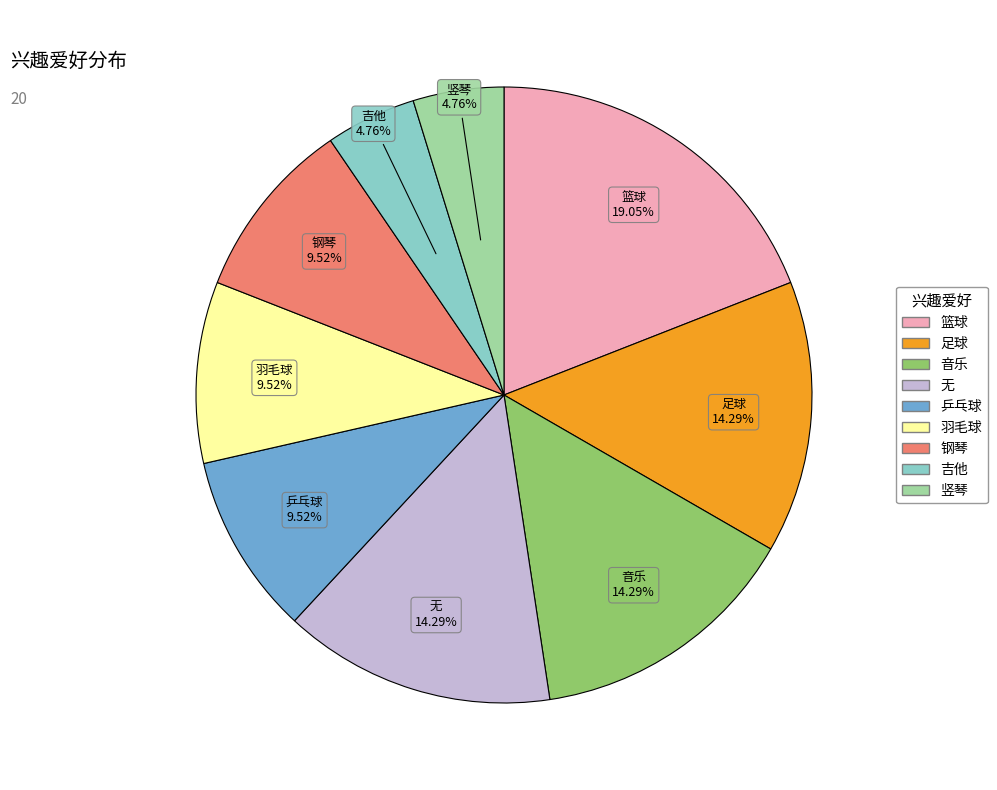

What is the largest slice in the pie chart?

篮球